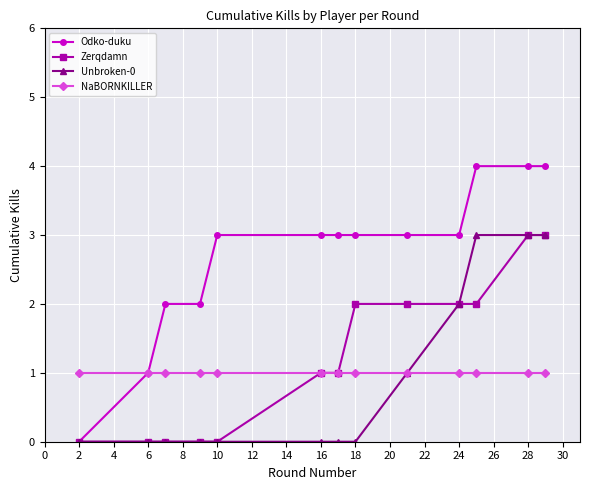

Which series has the largest total across all categories?

Odko-duku